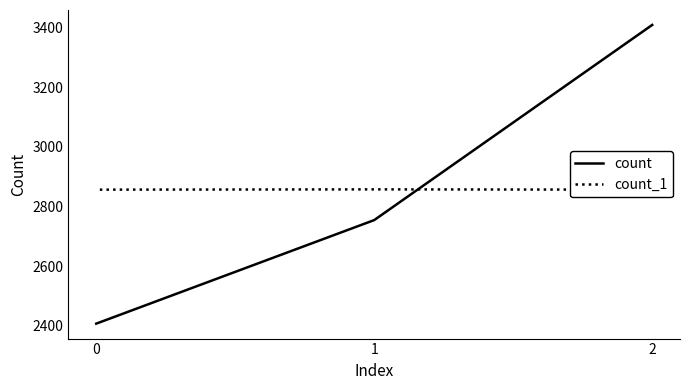

Between 1 and 0, which series saw the biggest shift?

count